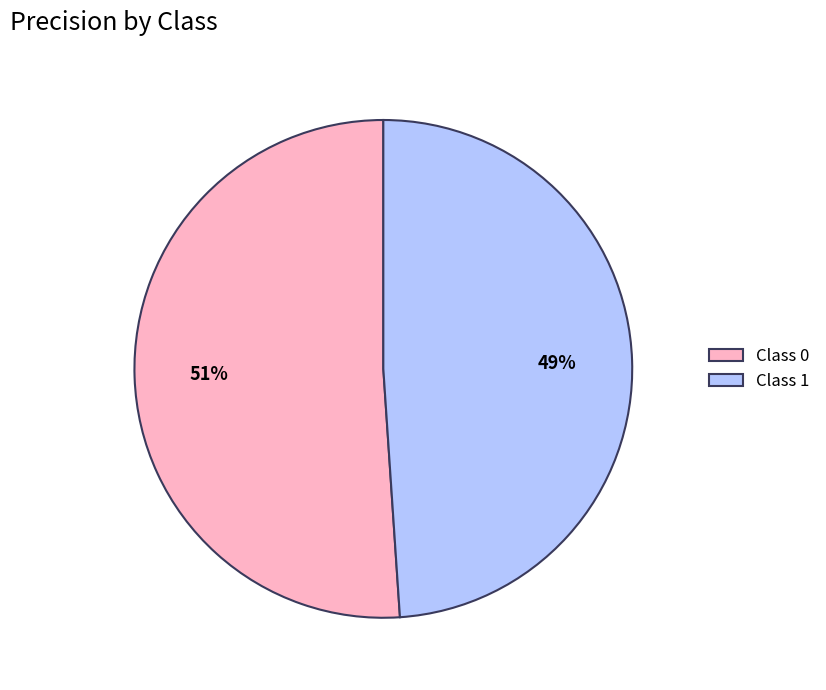

What percentage is the Class 0 slice, to the nearest percent?

51%